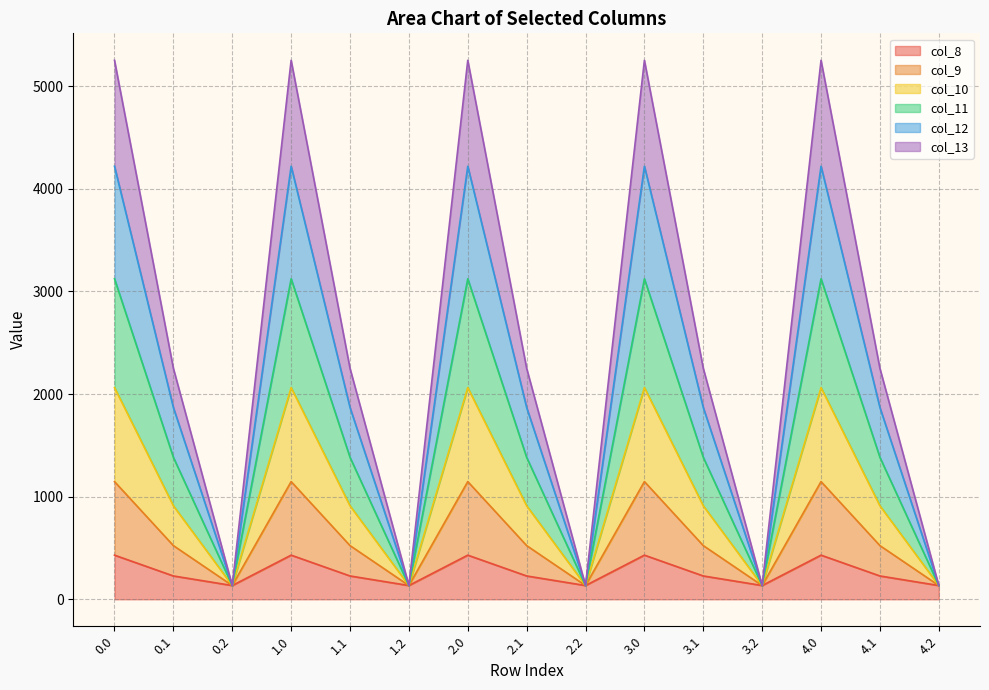

What is the total value across all series at 1.0?

5253.2